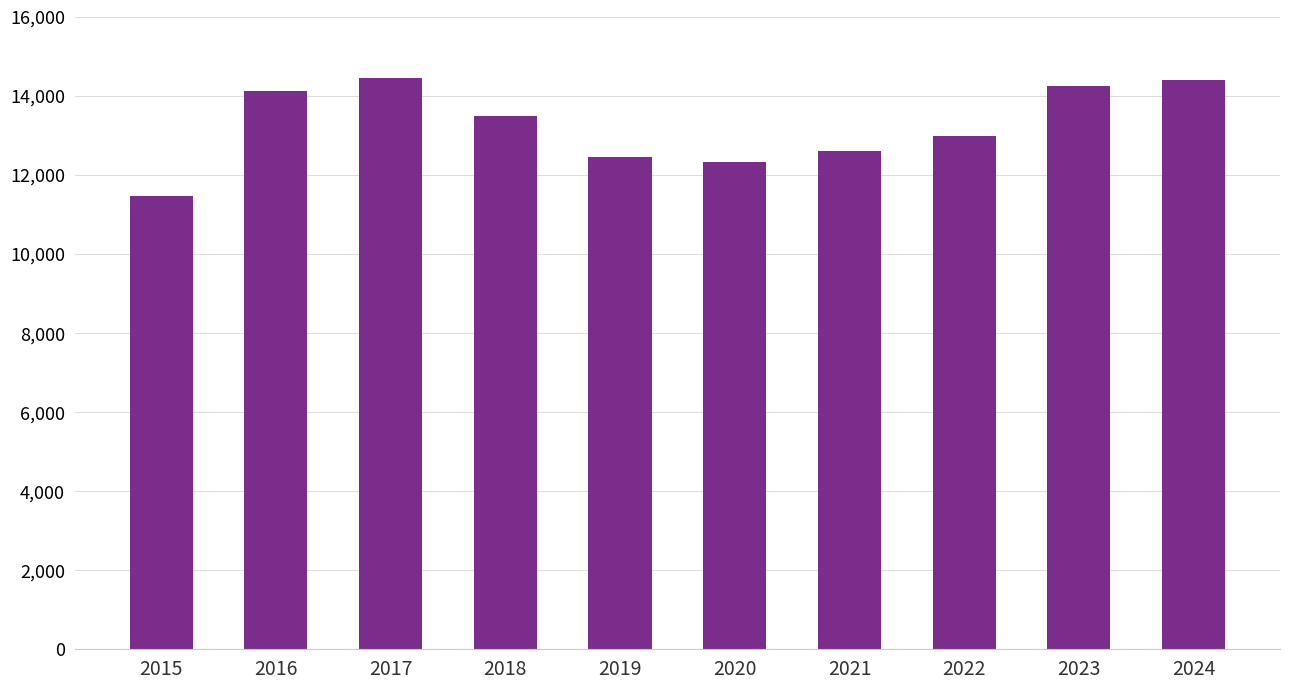

How many data points does each series have?

10